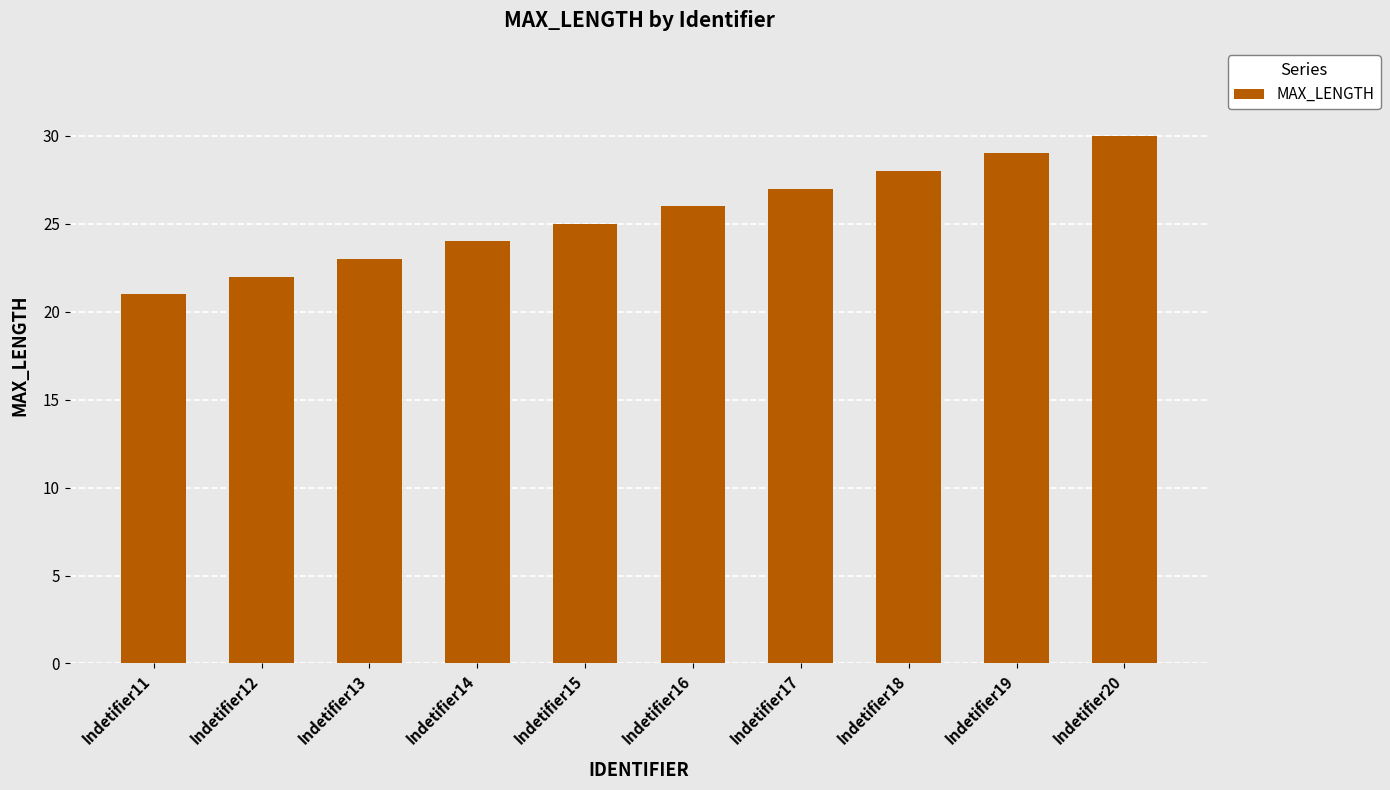

What is the change in value from Indetifier12 to Indetifier19?

+7